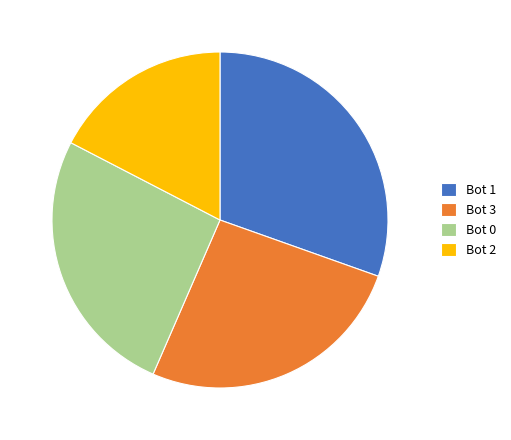

True or false: Bot 2 accounts for 11% of the total.

False